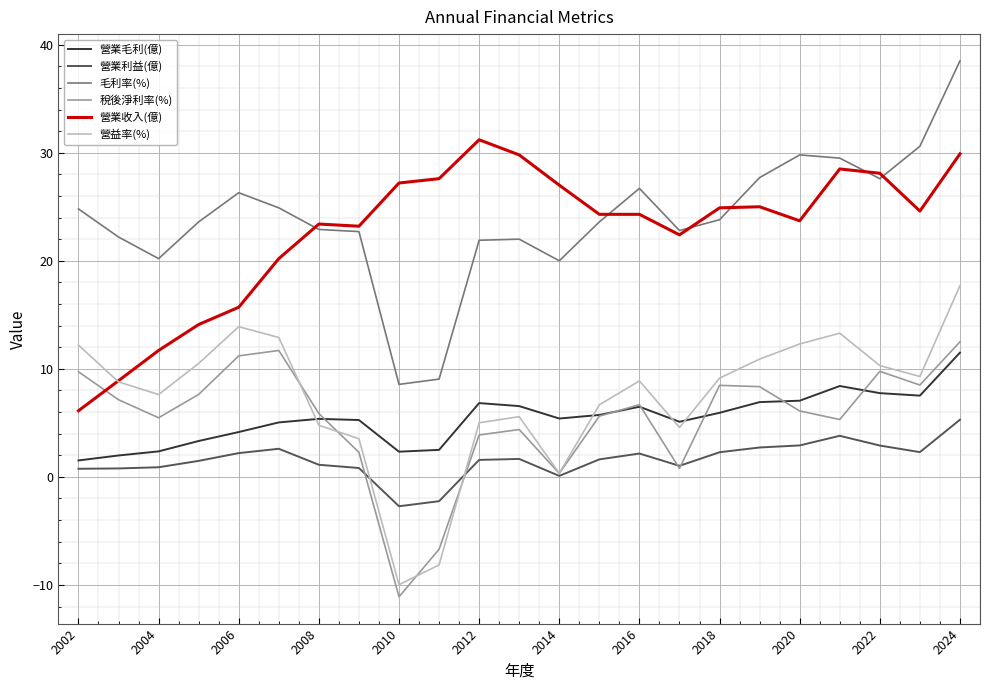

What is the smallest value displayed?

-11.1